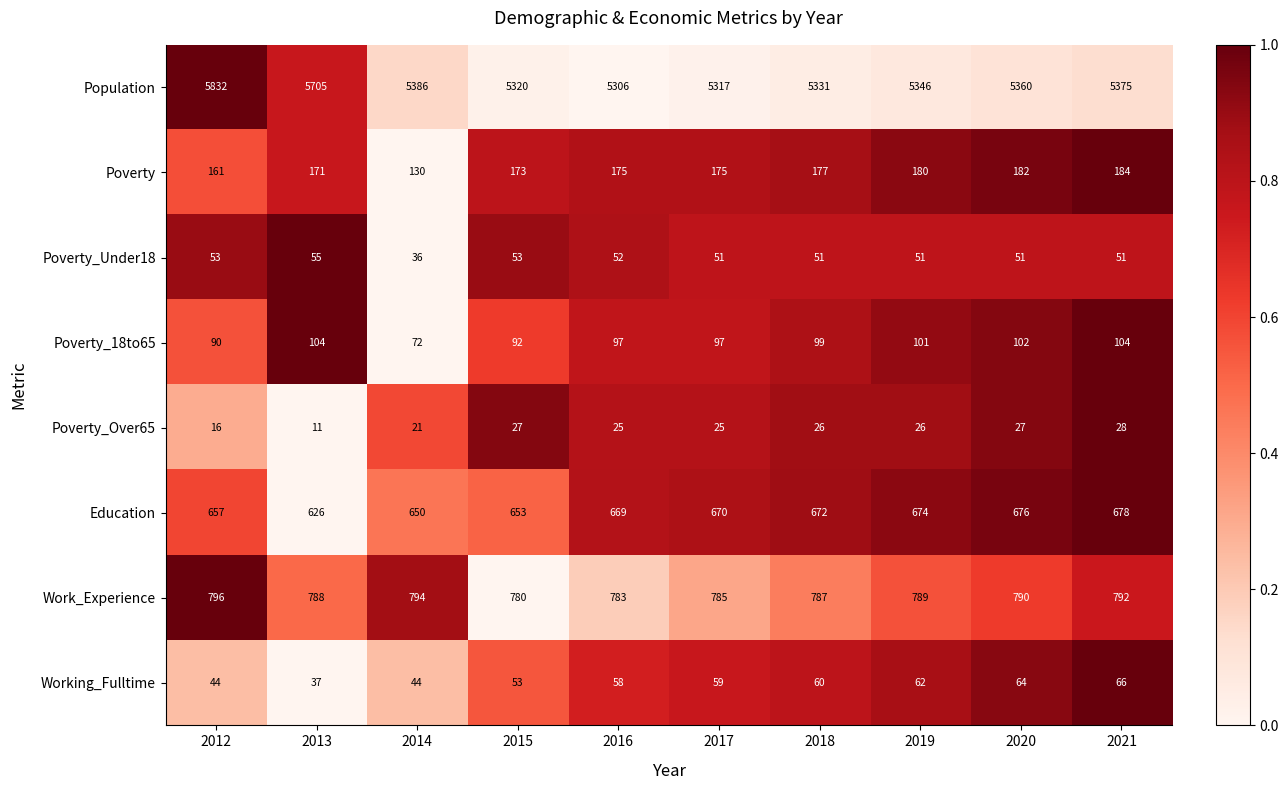

What is the difference between the maximum and minimum values in the Education series?

52